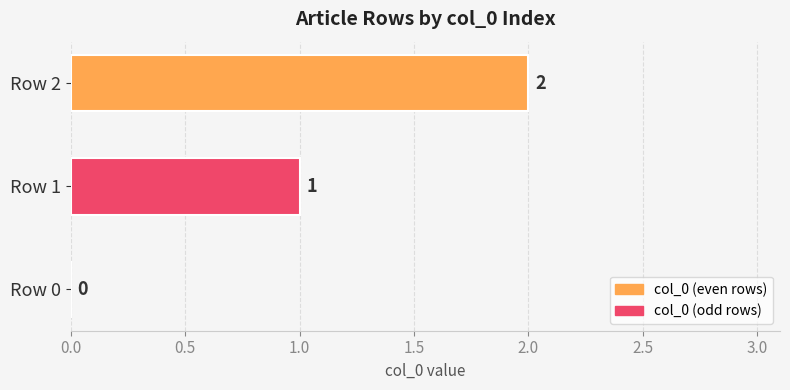

What is the sum of all values?

3